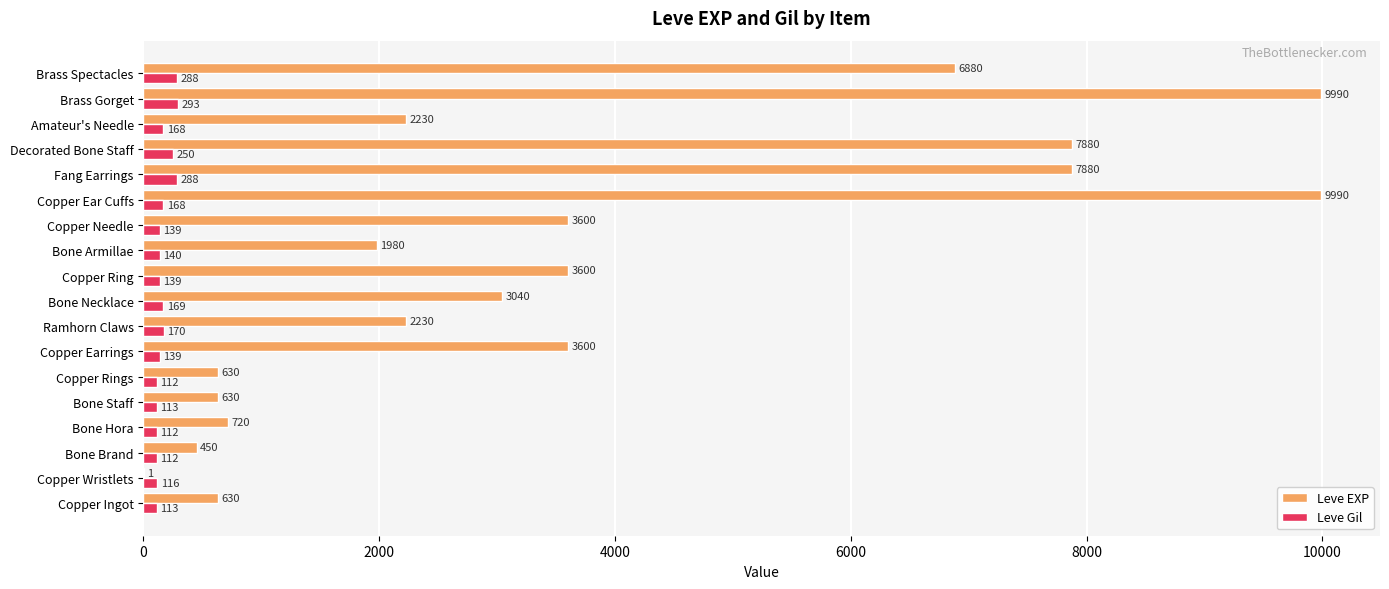

What is the greatest value displayed?

9990